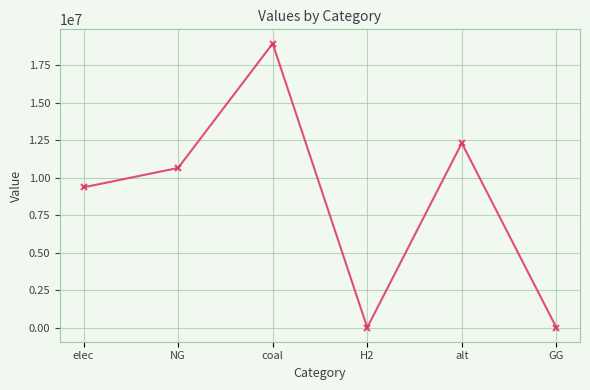

What is the average value?

8547675.6